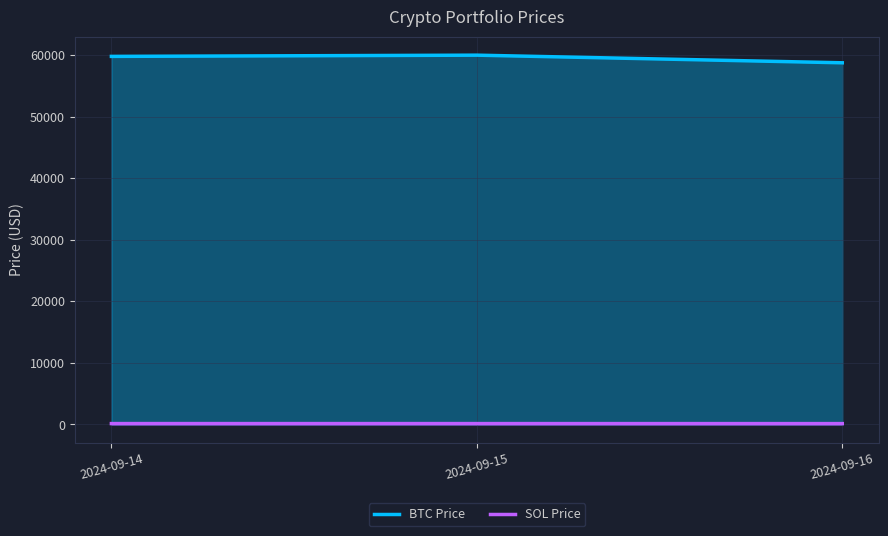

What is the difference between the highest and lowest values at 2024-09-14?

59645.7